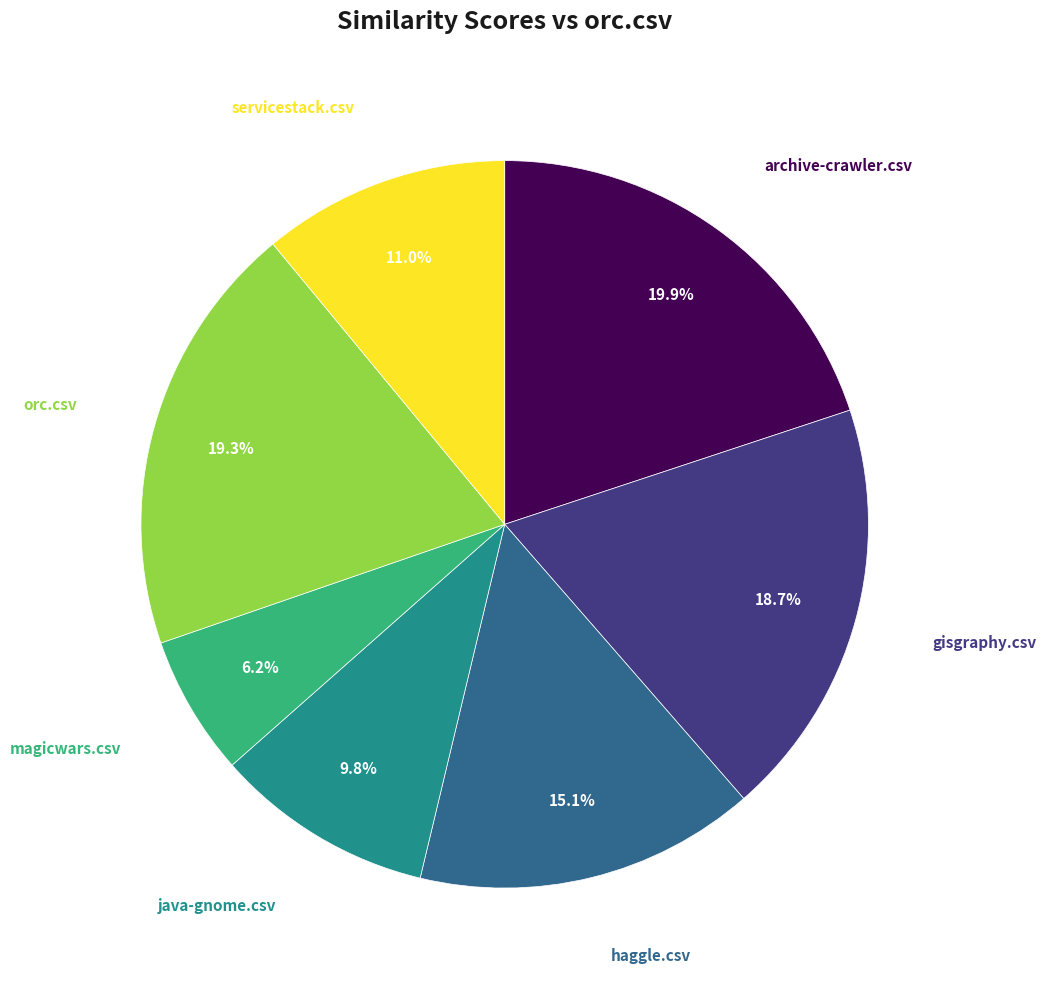

What is the smallest slice in the pie chart?

magicwars.csv